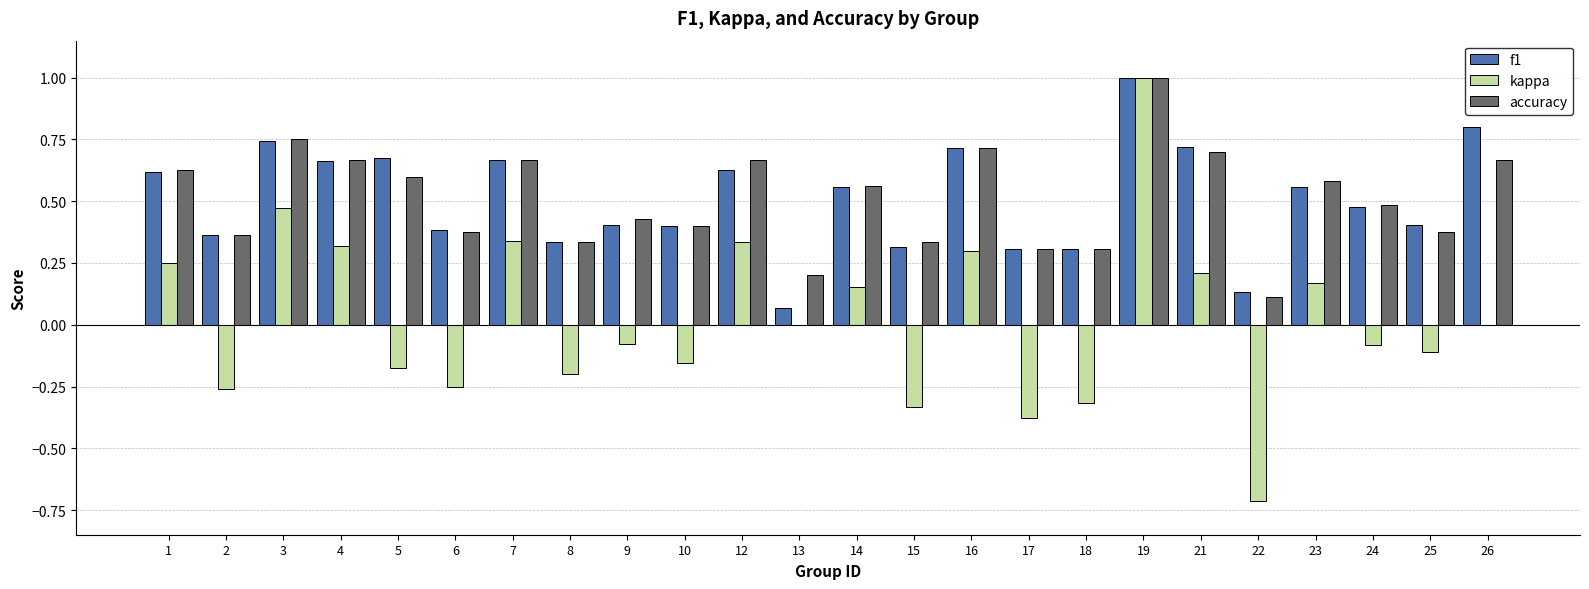

How many categories are shown in the chart?

24